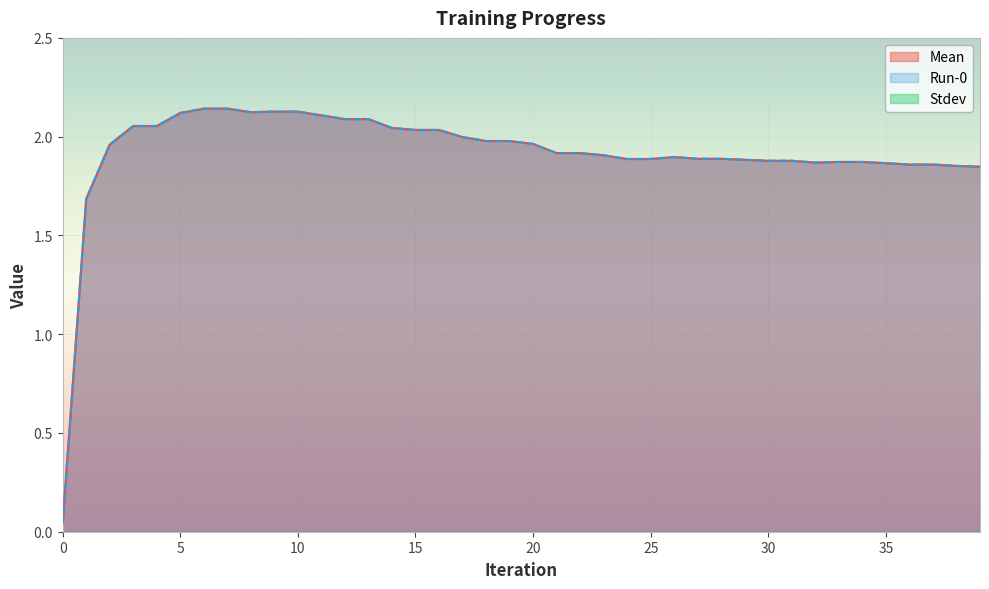

True or false: Run-0 has a value of 1.9 at 35.

True